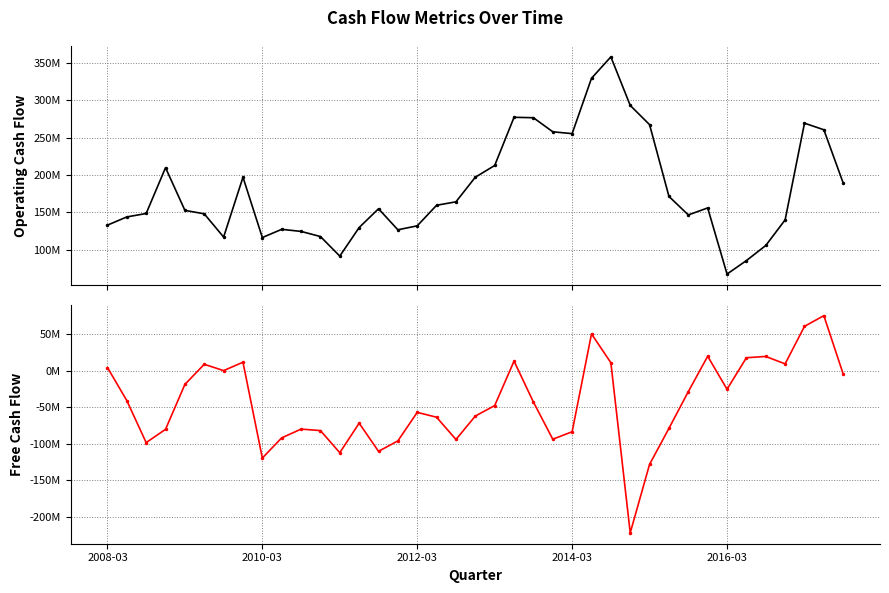

True or false: Operating Cash Flow and Free Cash Flow intersect in this chart.

False